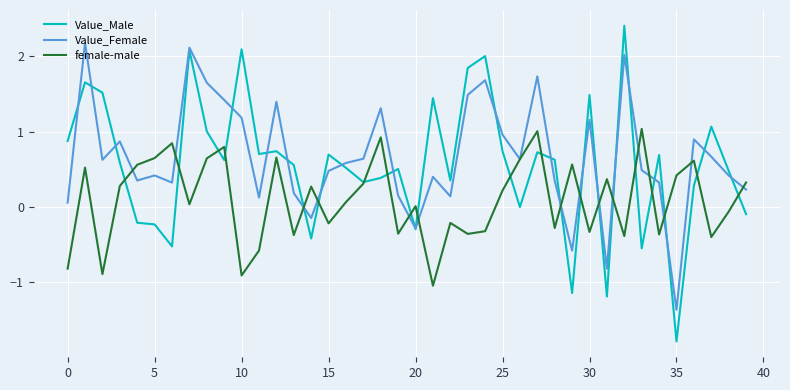

What is the average value of the Value_Female series?

0.7